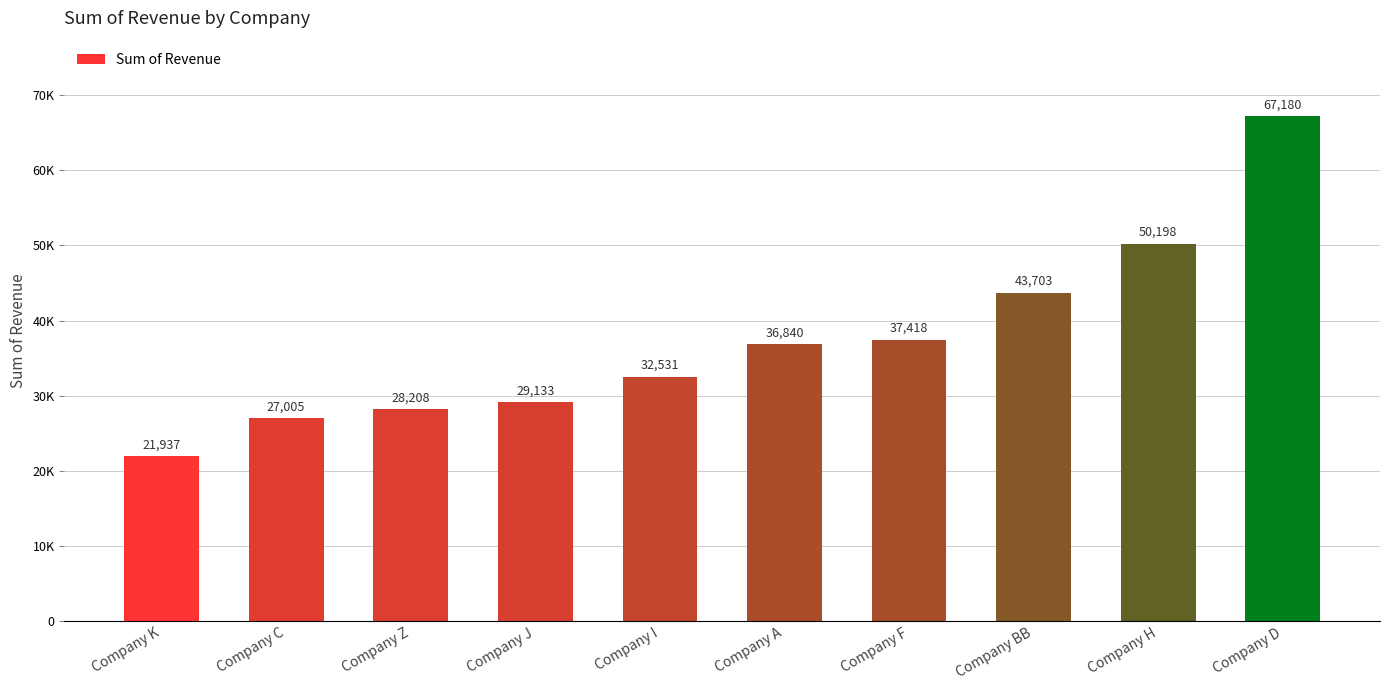

Where is the data nearest to the value 44558?

Company BB